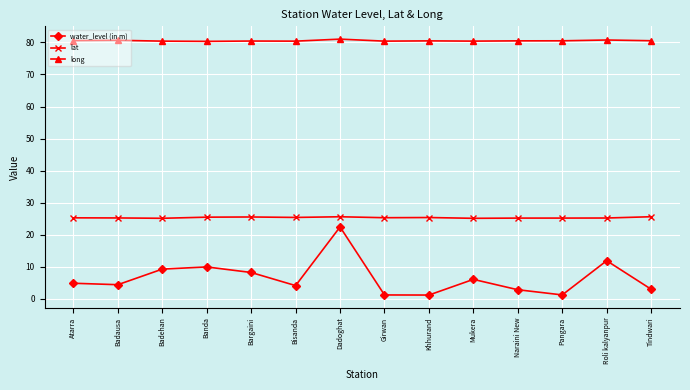

What is the difference between the highest and lowest values at Tindwari?

77.5